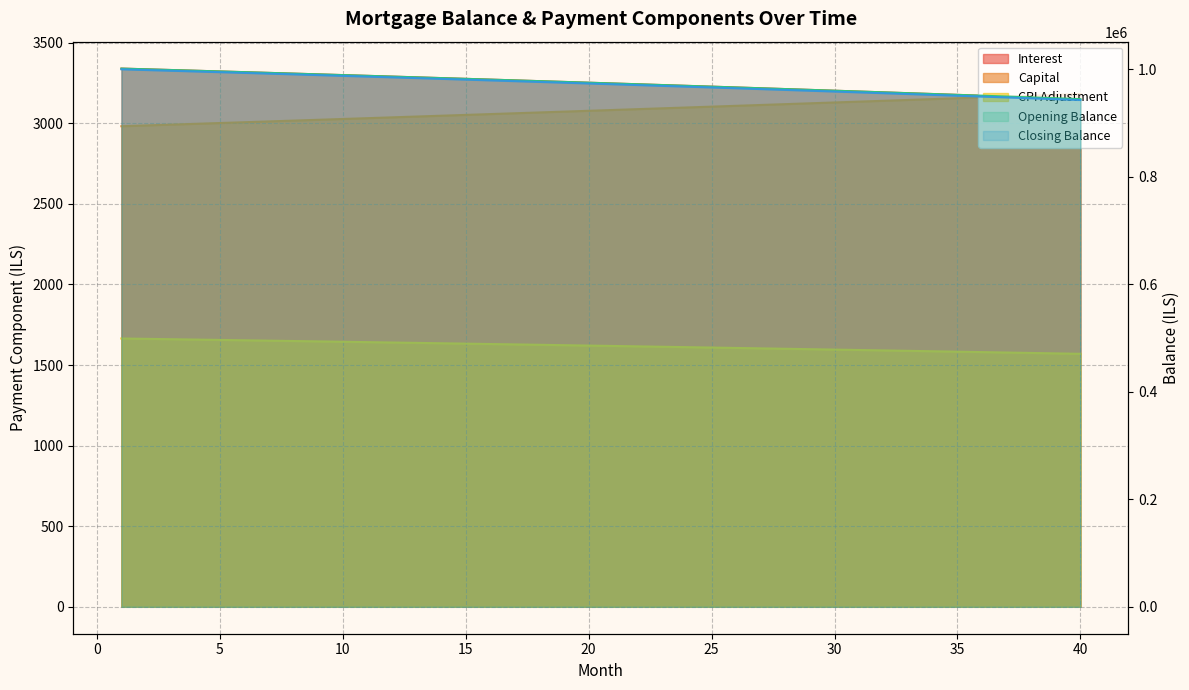

What is the sum of all interest values?

129889.8